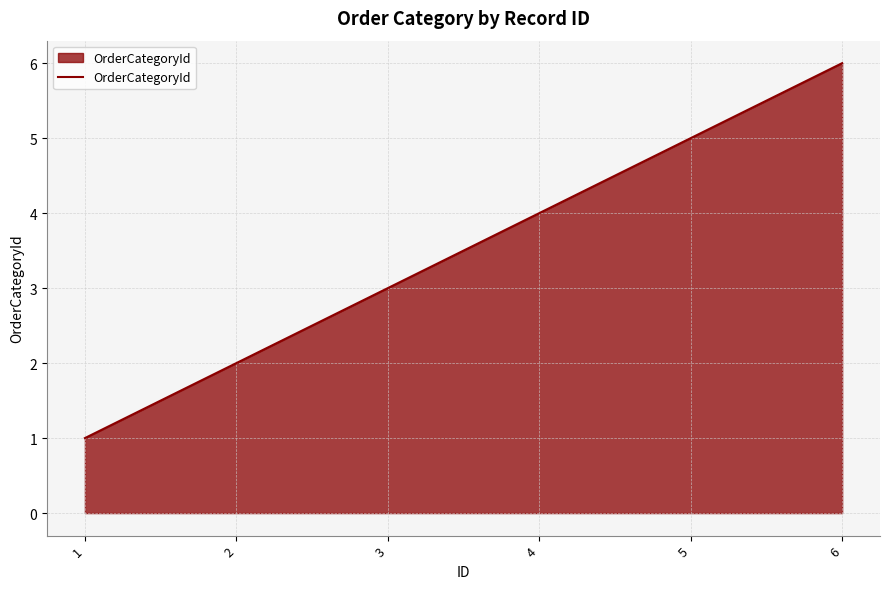

What is the minimum value shown in the chart?

1